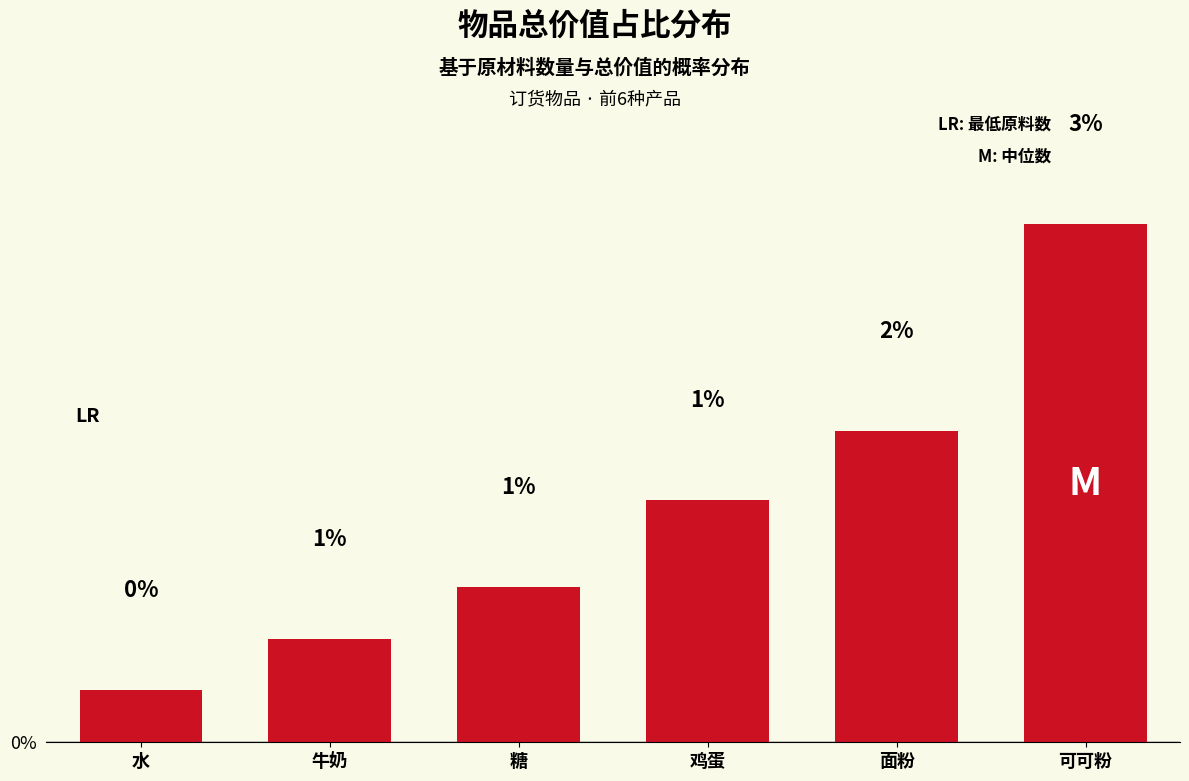

True or false: the data shows 1.4 at 鸡蛋.

True